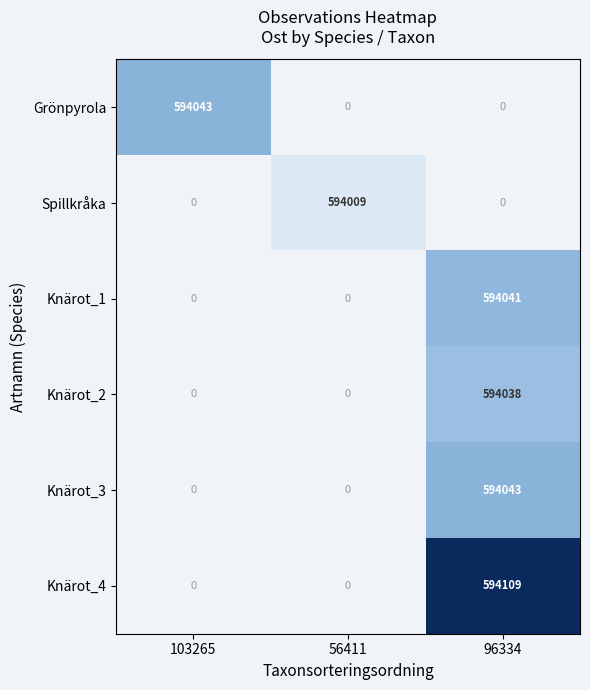

The value of Spillkråka at 56411 is 594009. True or false?

True